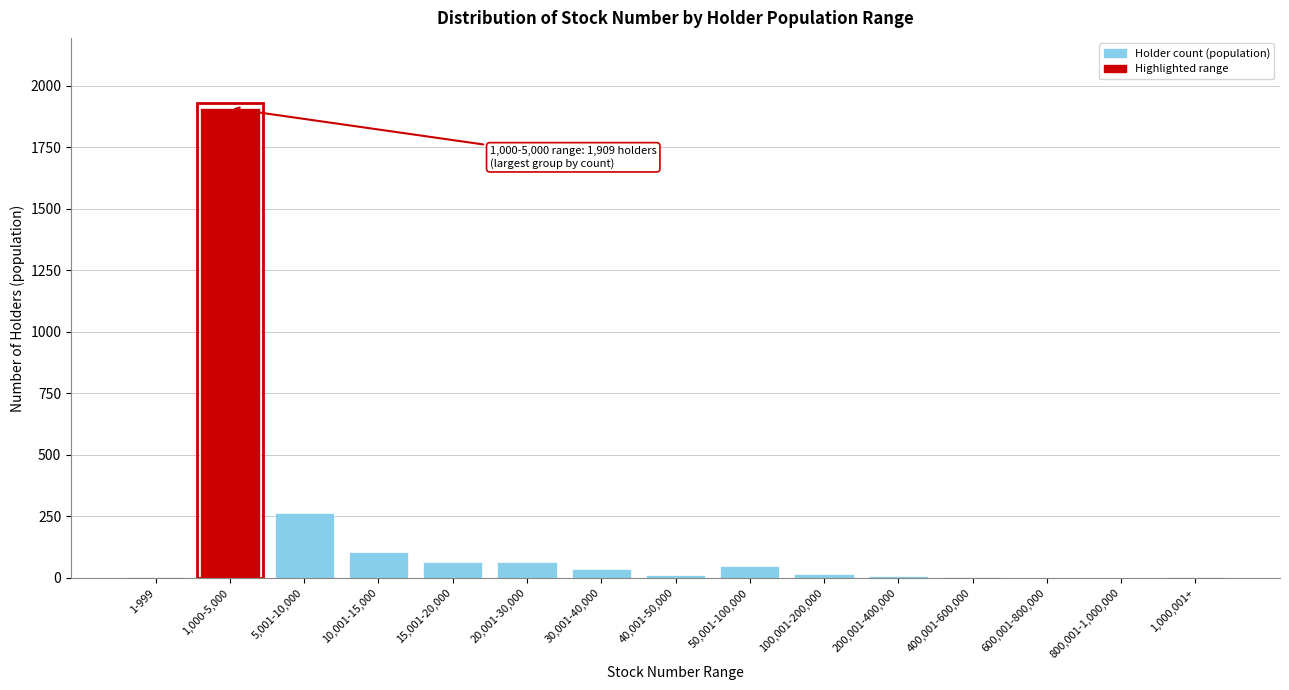

What is the change in value from 1,000-5,000 to 600,001-800,000?

-1909